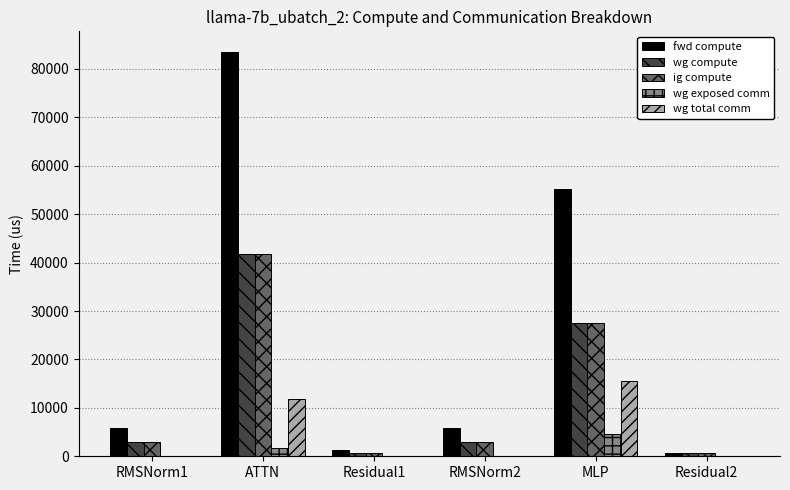

How many groups of bars are there?

6